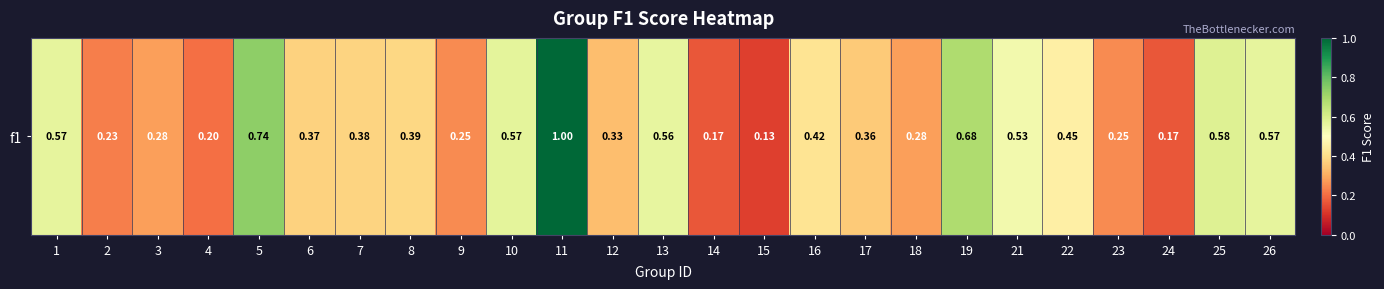

Count the values in the range 0 to 1.

25